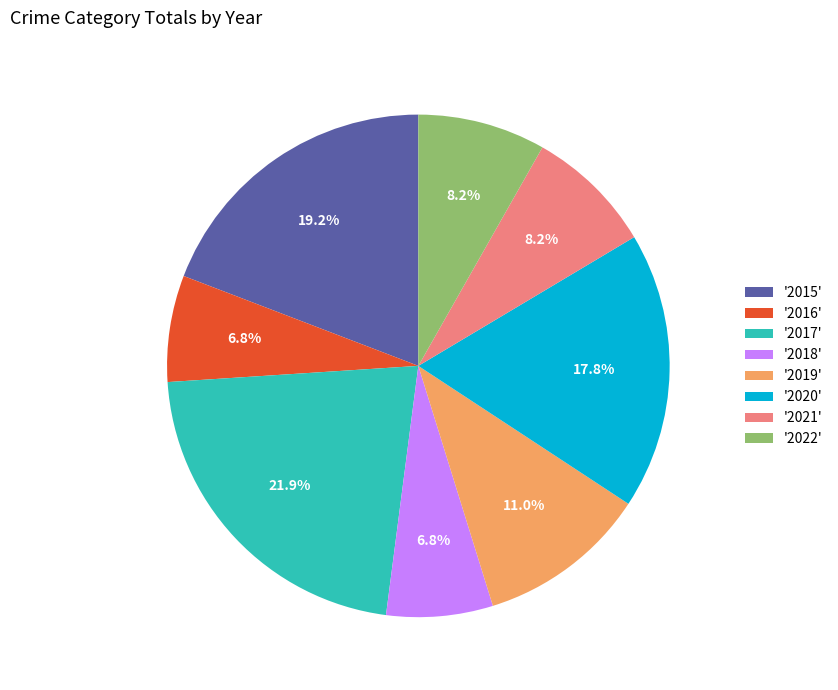

Is the sum of '2017' and '2022' greater than half?

No